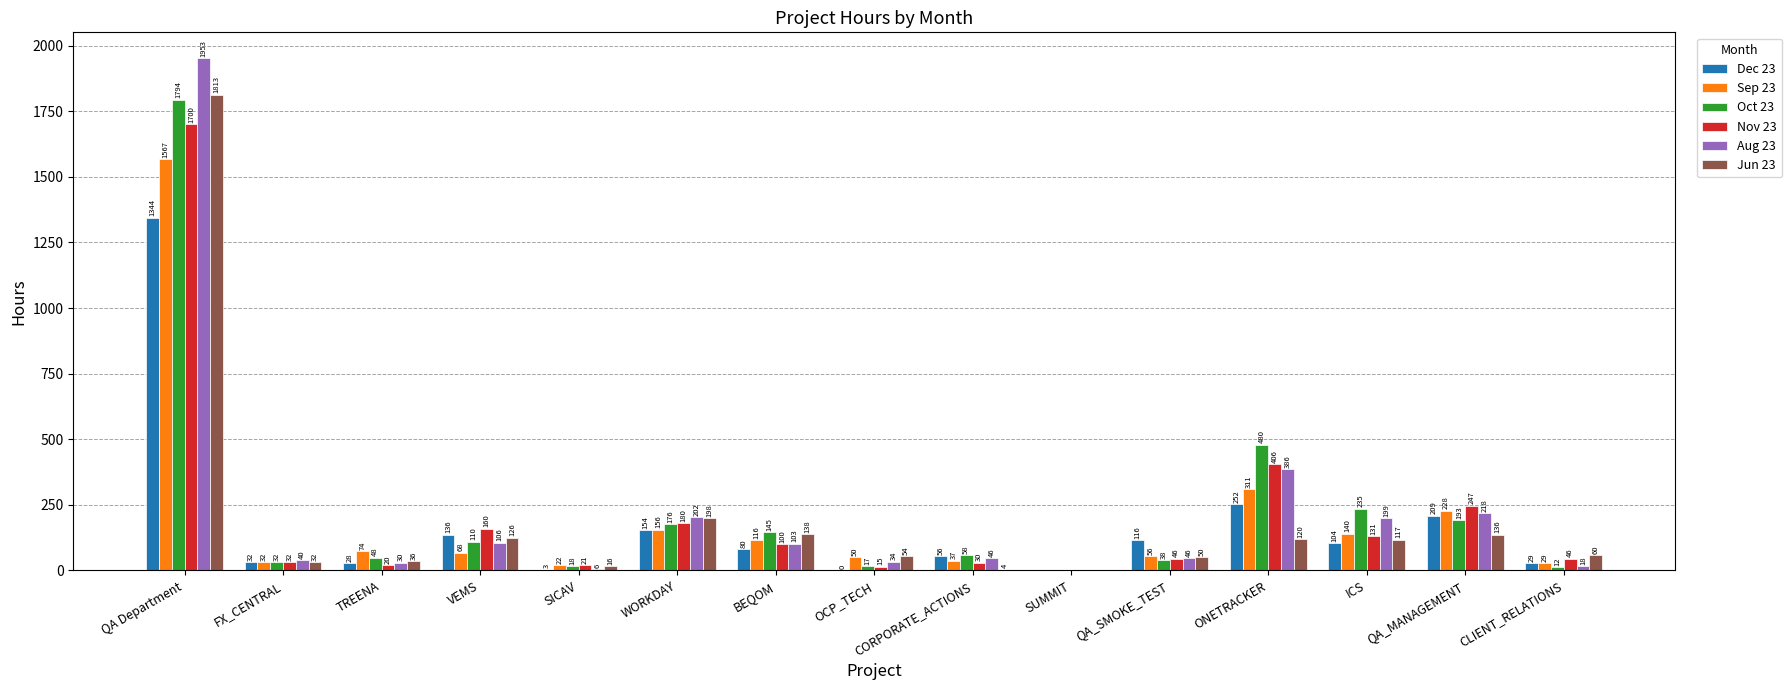

Is it true that Oct 23 equals 145.0 at BEQOM?

True